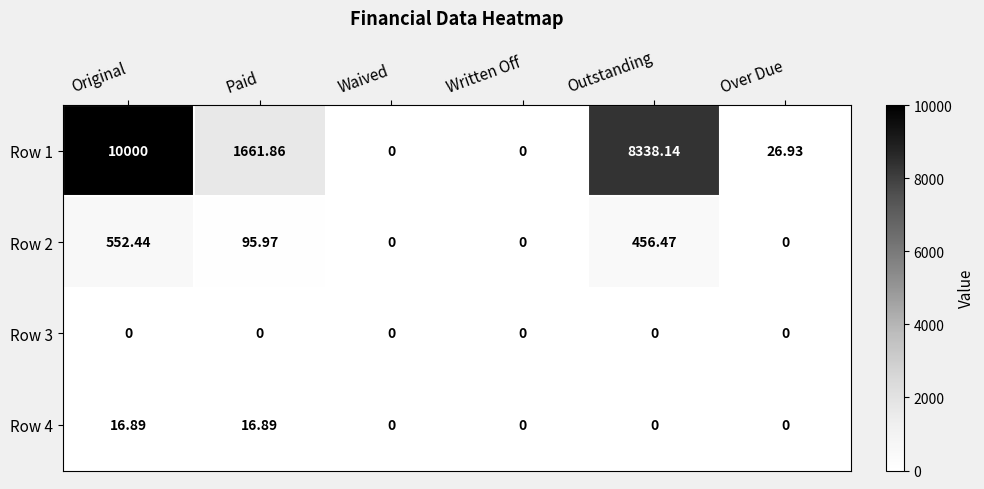

At which category is the sum across all series the highest?

Original